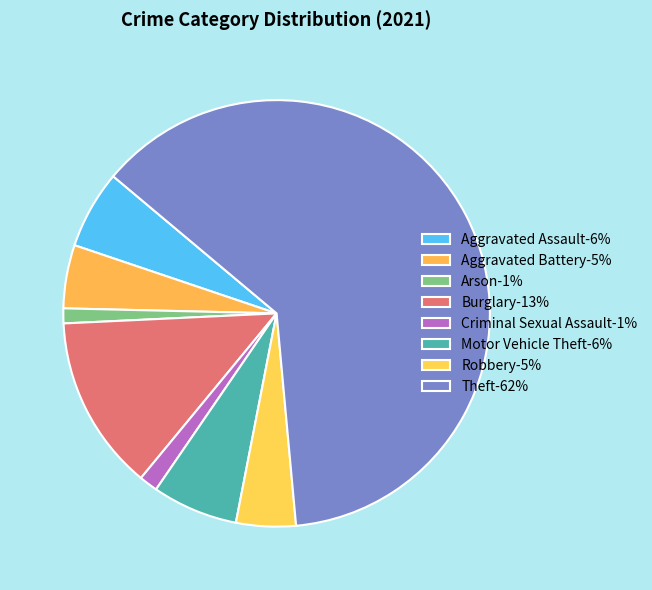

Is there a majority slice in this chart?

Yes